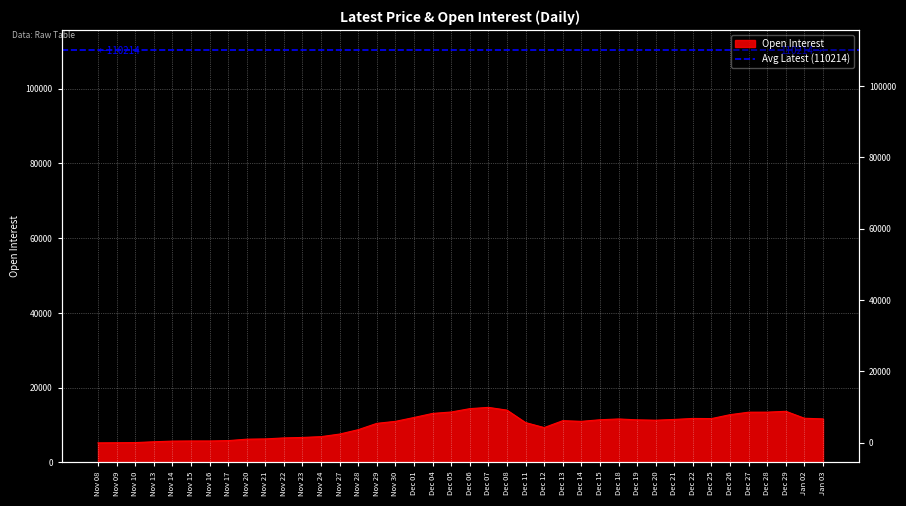

Rank the categories by value from lowest to highest.

Nov 08, Nov 09, Nov 10, Nov 13, Nov 14, Nov 16, Nov 15, Nov 17, Nov 20, Nov 21, Nov 22, Nov 23, Nov 24, Nov 27, Nov 28, Dec 12, Nov 29, Dec 11, Dec 14, Nov 30, Dec 13, Dec 20, Dec 19, Dec 15, Dec 21, Dec 18, Jan 03, Dec 25, Dec 22, Jan 02, Dec 01, Dec 26, Dec 04, Dec 27, Dec 28, Dec 05, Dec 29, Dec 08, Dec 06, Dec 07